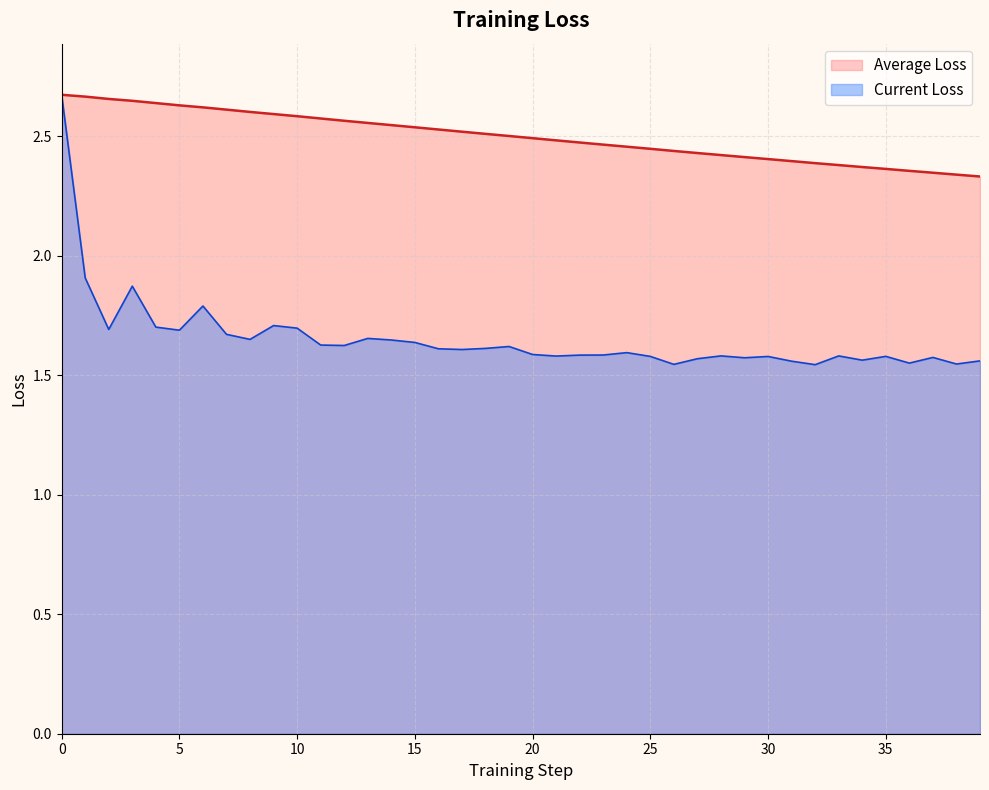

What is the total value across all series at 32?

3.9